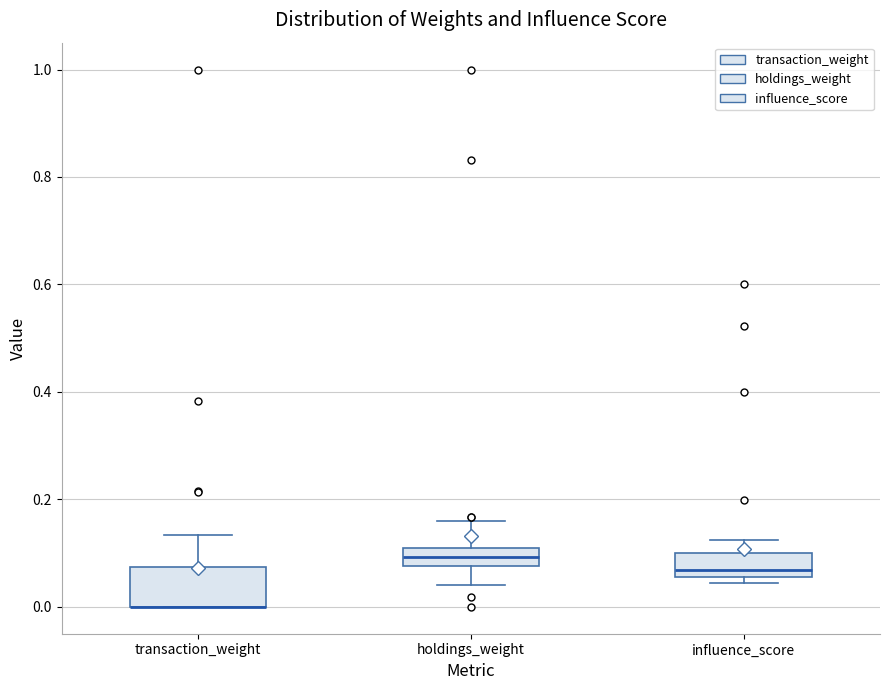

Which box is the tallest, from its lower edge to its upper edge?

transaction_weight